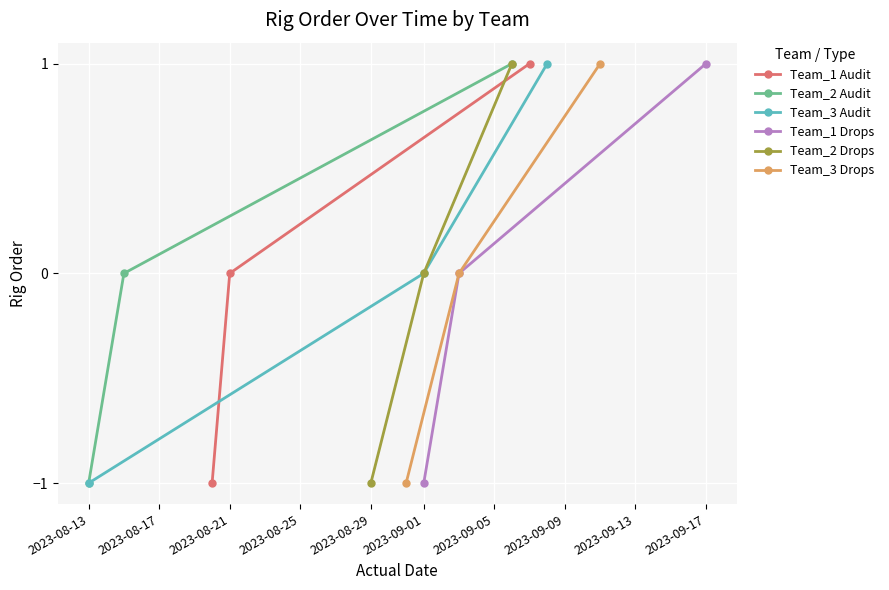

What are all the series names shown in the legend?

Team_1 Audit, Team_2 Audit, Team_3 Audit, Team_1 Drops, Team_2 Drops, Team_3 Drops